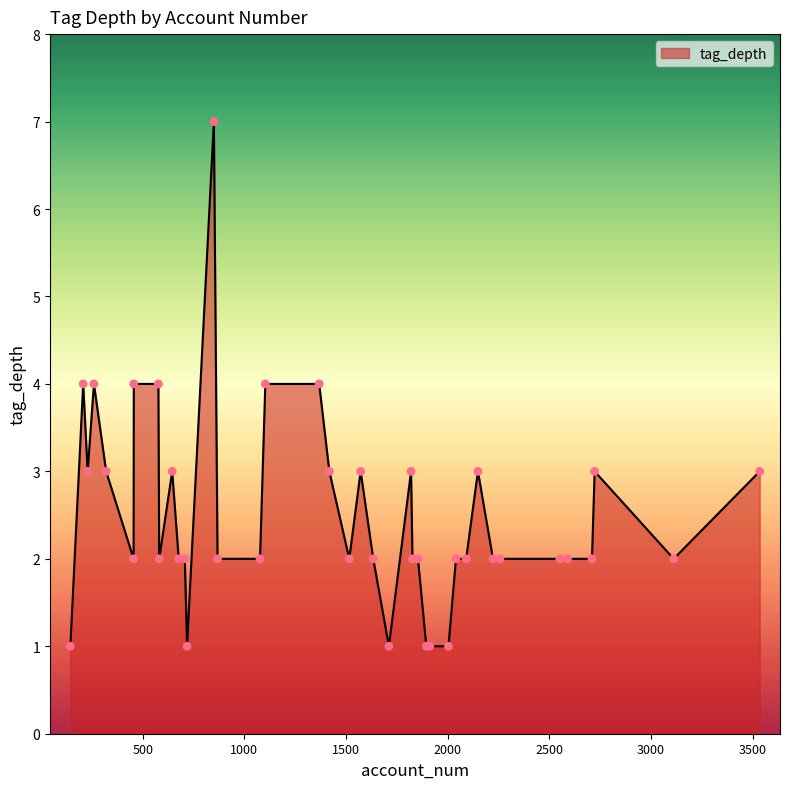

What is the difference between the maximum and minimum values?

6